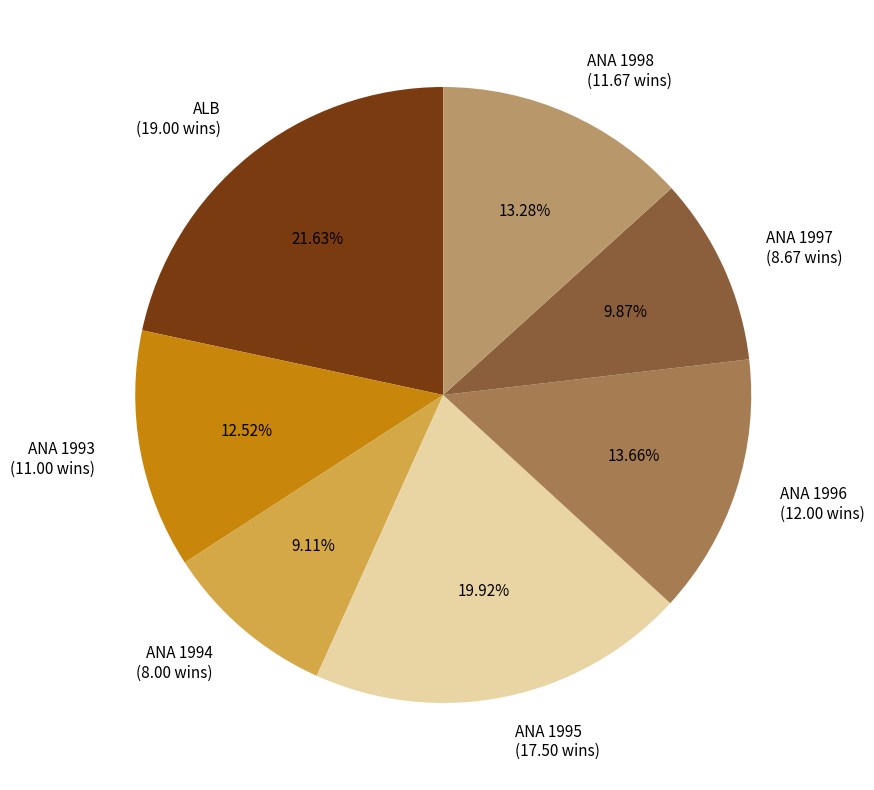

Do ANA 1993 (11.00 wins) and ANA 1997 (8.67 wins) together represent more than half of the pie?

No